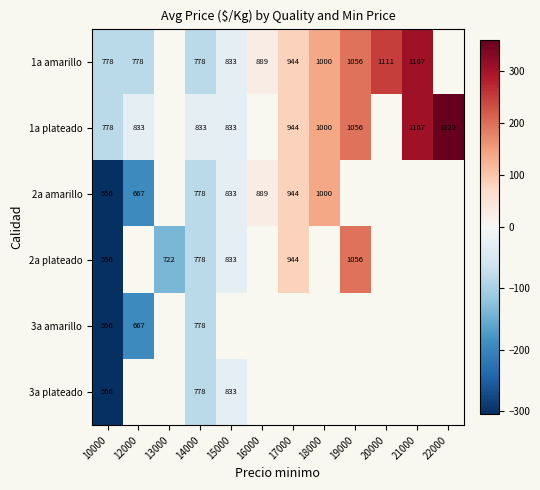

How many series are shown in this chart?

6